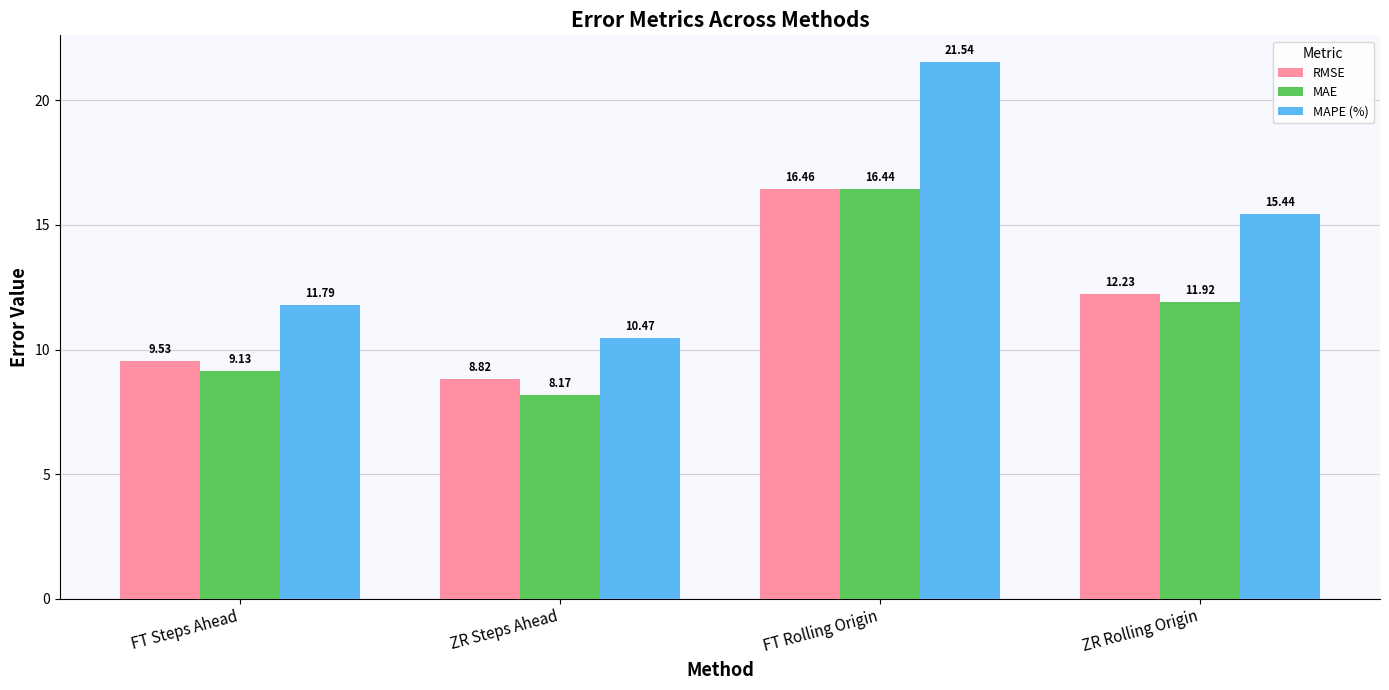

What is the label of the 1st bar from the right?

ZR Rolling Origin